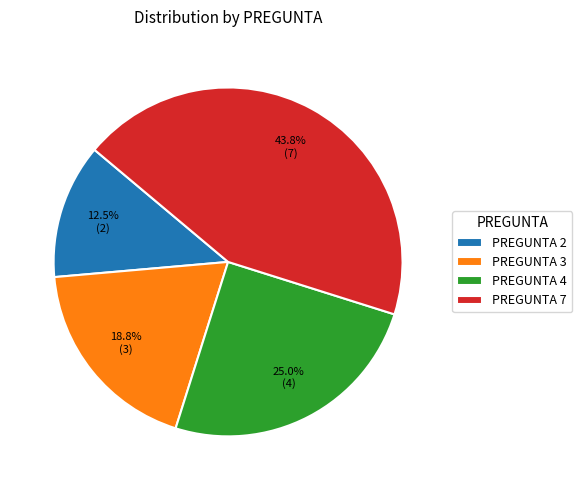

Rank the categories by value from highest to lowest.

PREGUNTA 7, PREGUNTA 4, PREGUNTA 3, PREGUNTA 2